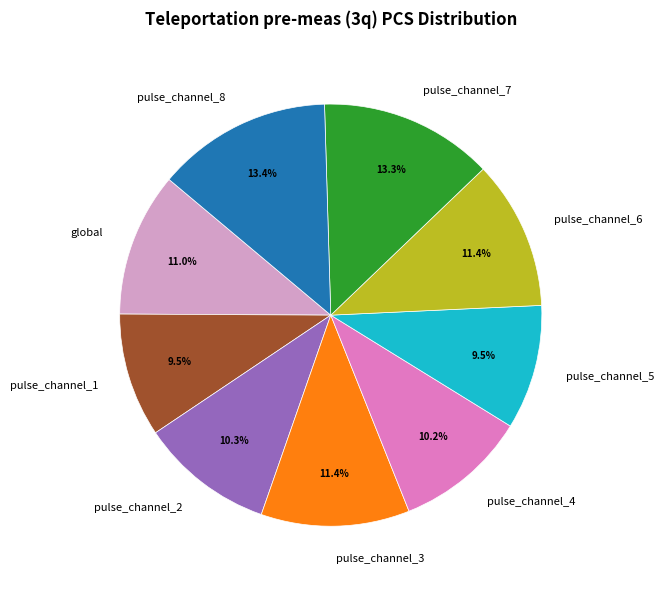

Count the number of slices in the pie.

9